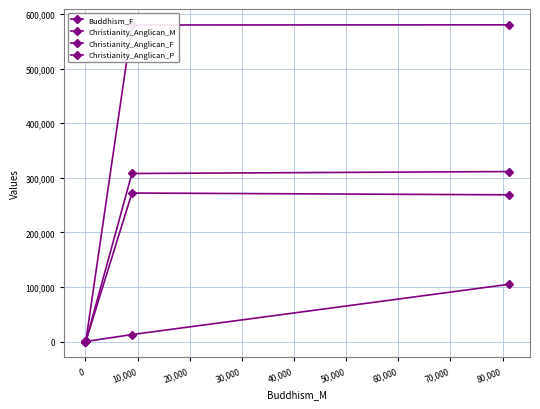

List the series in order of their peak value, highest first.

Christianity_Anglican_P, Christianity_Anglican_F, Christianity_Anglican_M, Buddhism_F